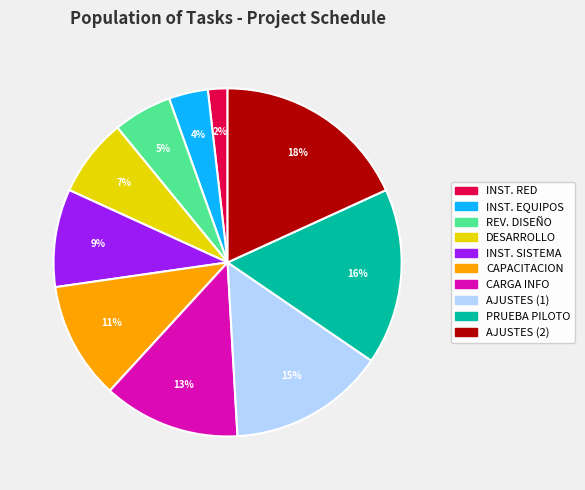

To the nearest percent, what is the average slice percentage?

10%